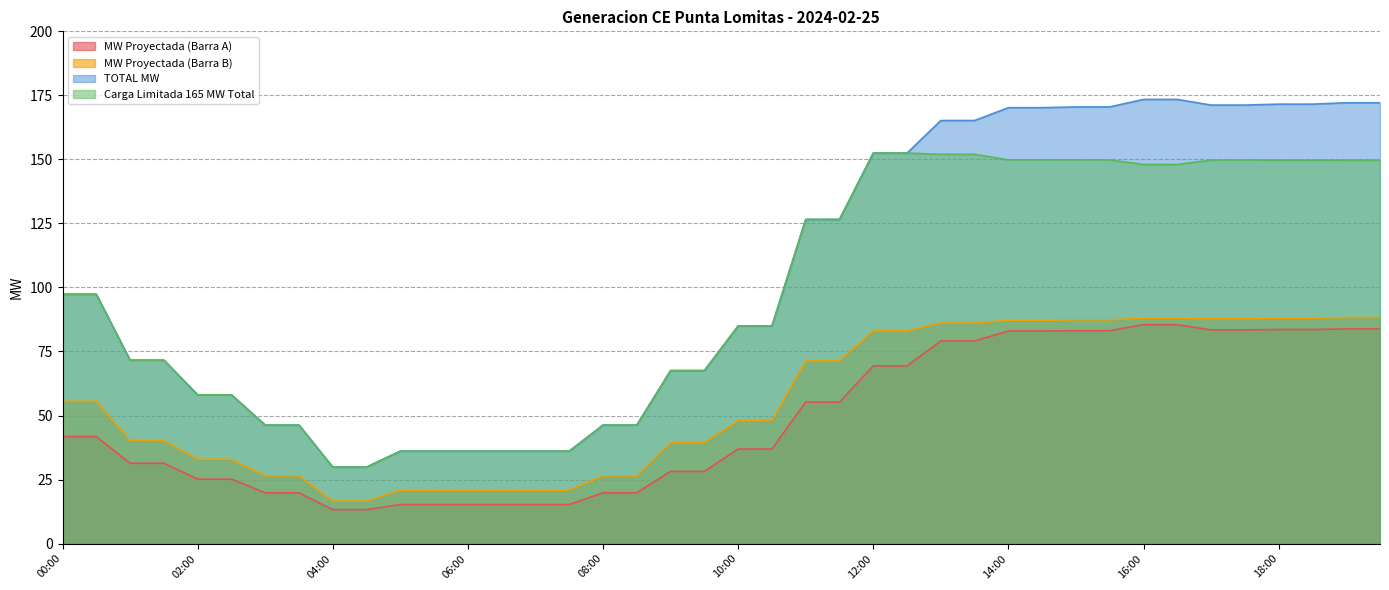

At 05:30, list the series in order from smallest to largest.

MW Proyectada (Barra A), MW Proyectada (Barra B), TOTAL MW, Carga Limitada 165 MW Total